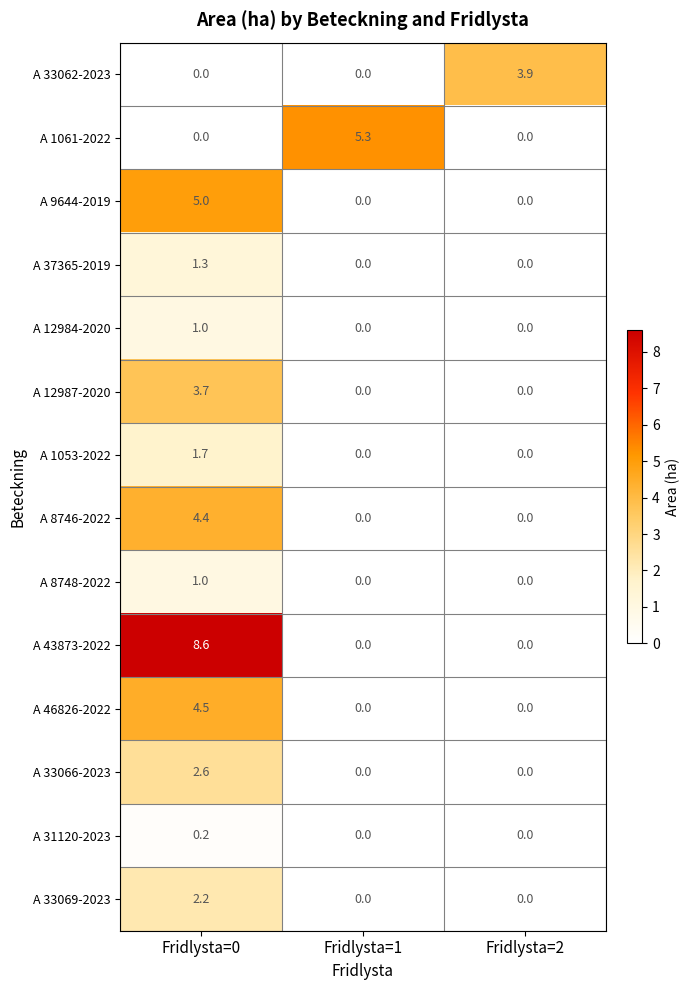

Is it true that A 12984-2020 equals 1.0 at Fridlysta=0?

True